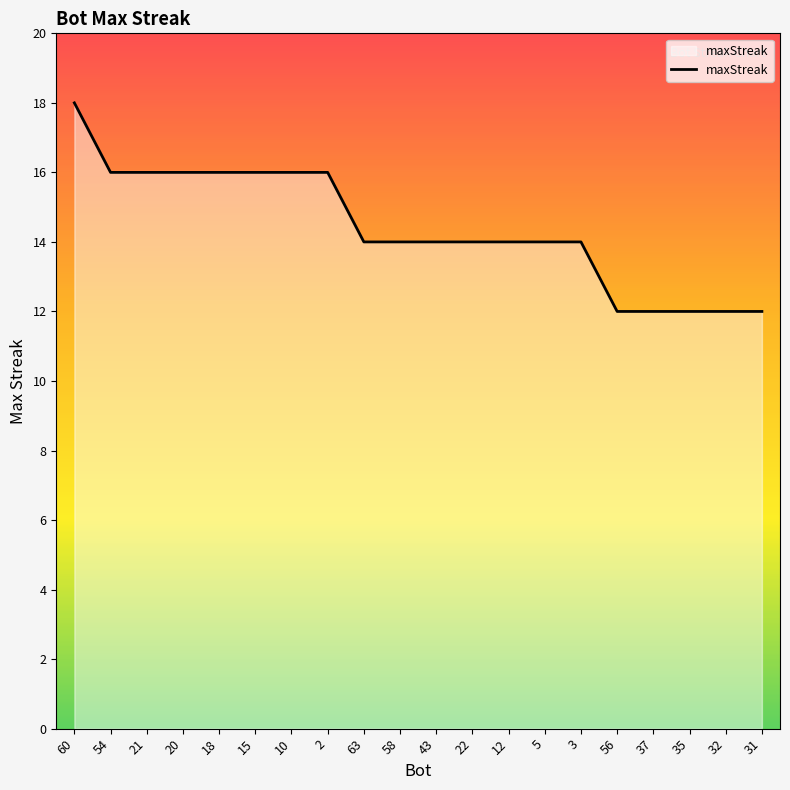

Which category has the highest value across all series?

60